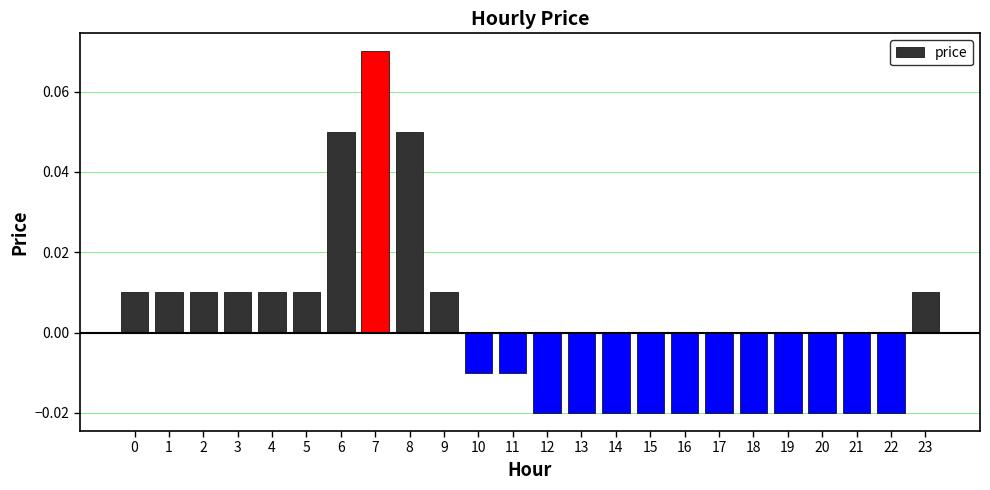

Count the values in the range 0 to 1.

11